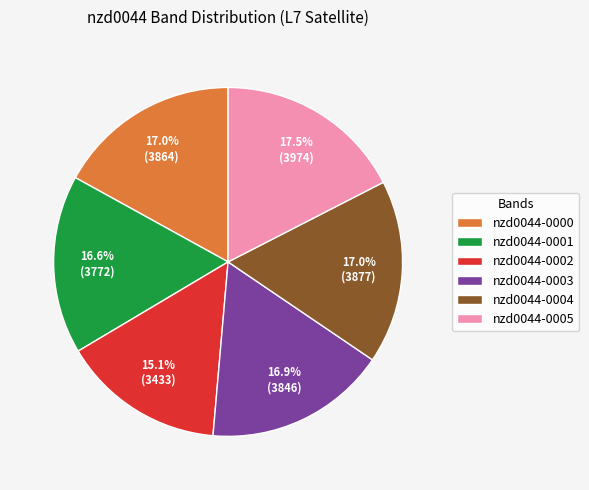

How much of the chart is everything except nzd0044-0004?

83.0%